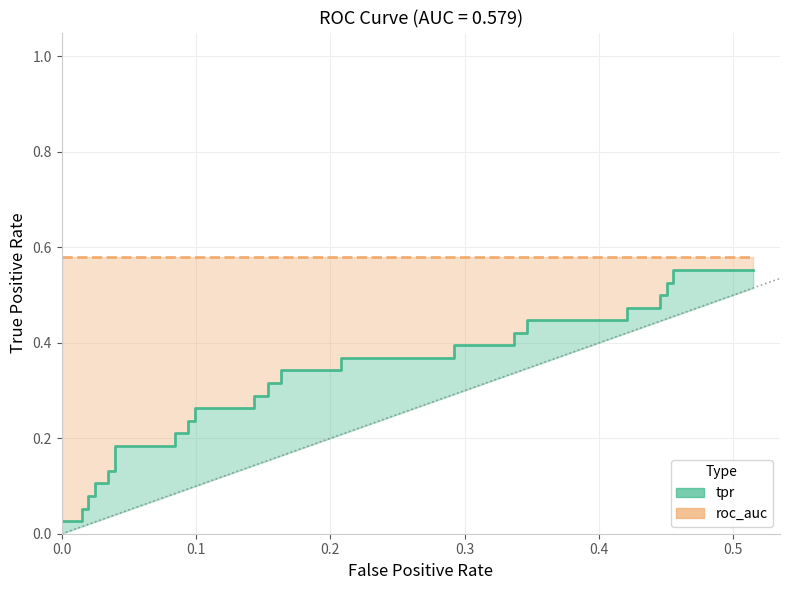

Reading left to right, what are all the values shown in this chart?

tpr: 0=0.0	1=0.0	2=0.1	3=0.1	4=0.1	5=0.1	6=0.1	7=0.1	8=0.1	9=0.1	10=0.2	11=0.2	12=0.2	13=0.2	14=0.2	15=0.2	16=0.3	17=0.3	18=0.3	19=0.3	20=0.3	21=0.3	22=0.3	23=0.3	24=0.4	25=0.4	26=0.4	27=0.4	28=0.4	29=0.4	30=0.4	31=0.4	32=0.5	33=0.5	34=0.5	35=0.5	36=0.5	37=0.5	38=0.6	39=0.6
roc_auc: 0=0.6	1=0.6	2=0.6	3=0.6	4=0.6	5=0.6	6=0.6	7=0.6	8=0.6	9=0.6	10=0.6	11=0.6	12=0.6	13=0.6	14=0.6	15=0.6	16=0.6	17=0.6	18=0.6	19=0.6	20=0.6	21=0.6	22=0.6	23=0.6	24=0.6	25=0.6	26=0.6	27=0.6	28=0.6	29=0.6	30=0.6	31=0.6	32=0.6	33=0.6	34=0.6	35=0.6	36=0.6	37=0.6	38=0.6	39=0.6
fpr: 0=0.0	1=0.0	2=0.0	3=0.0	4=0.0	5=0.0	6=0.0	7=0.0	8=0.0	9=0.0	10=0.0	11=0.1	12=0.1	13=0.1	14=0.1	15=0.1	16=0.1	17=0.1	18=0.1	19=0.2	20=0.2	21=0.2	22=0.2	23=0.2	24=0.2	25=0.3	26=0.3	27=0.3	28=0.3	29=0.3	30=0.3	31=0.4	32=0.4	33=0.4	34=0.4	35=0.5	36=0.5	37=0.5	38=0.5	39=0.5